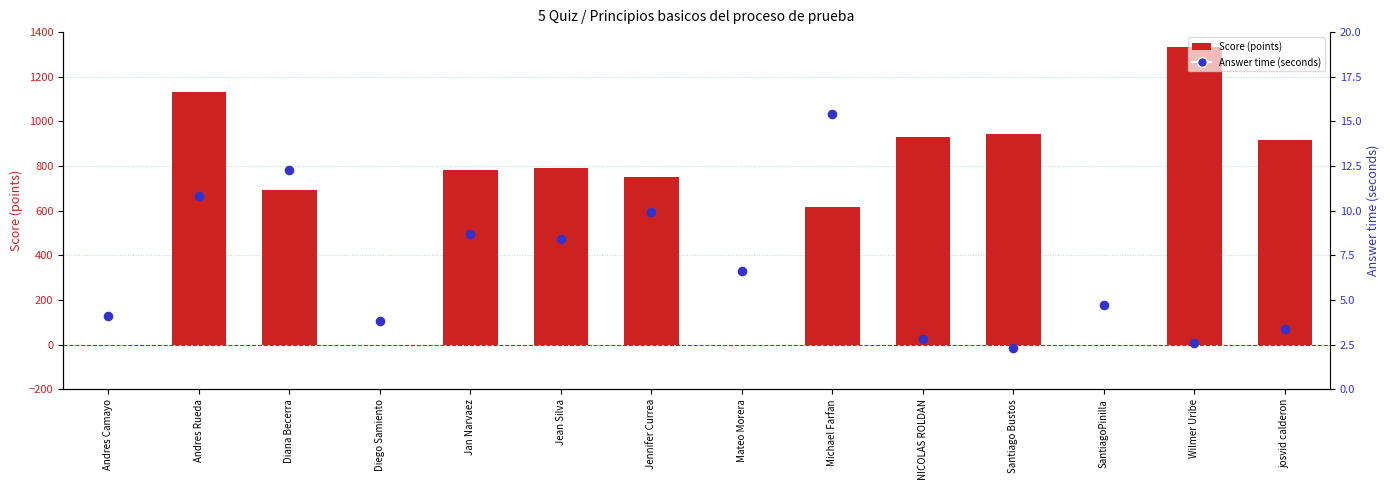

Which series has the largest Y range (max minus min)?

Score (points)